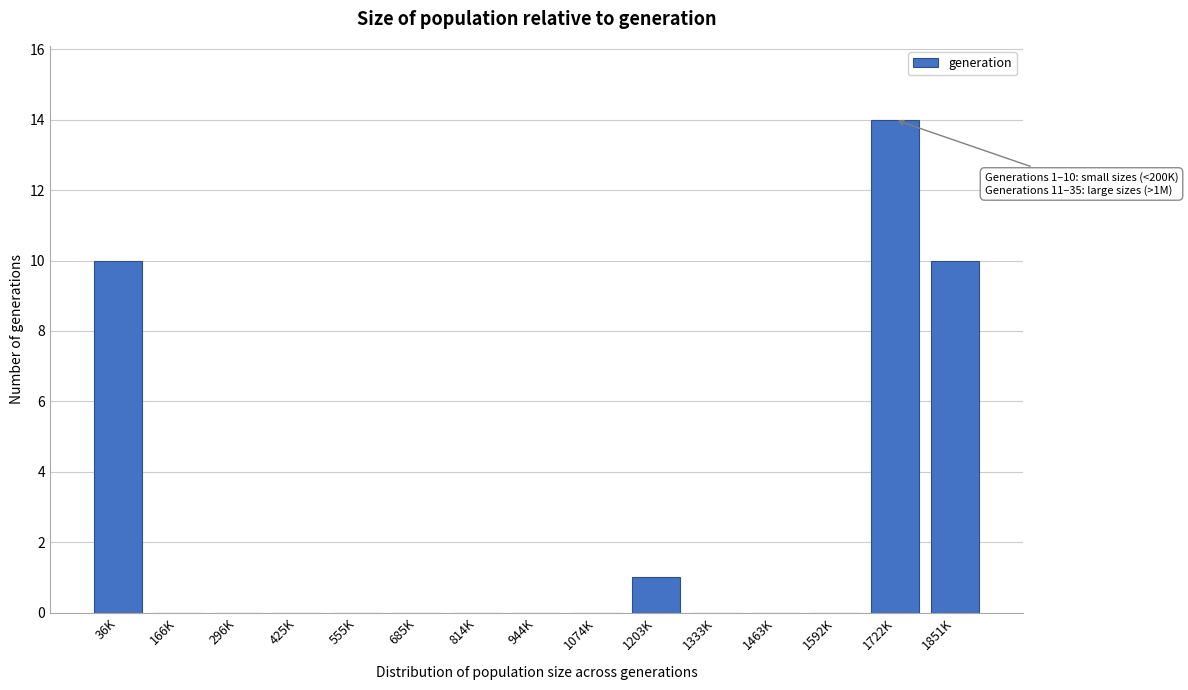

Reading left to right, extract all data points from this chart.

36K=10	166K=0	296K=0	425K=0	555K=0	685K=0	814K=0	944K=0	1074K=0	1203K=1	1333K=0	1463K=0	1592K=0	1722K=14	1851K=10